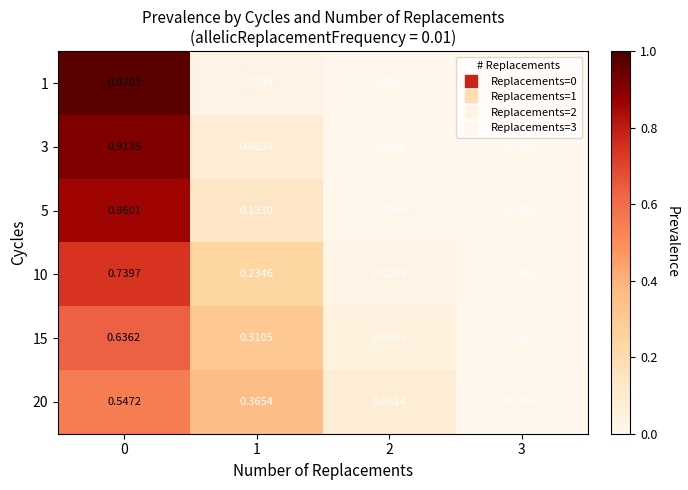

Which category has the lowest value across all series?

3